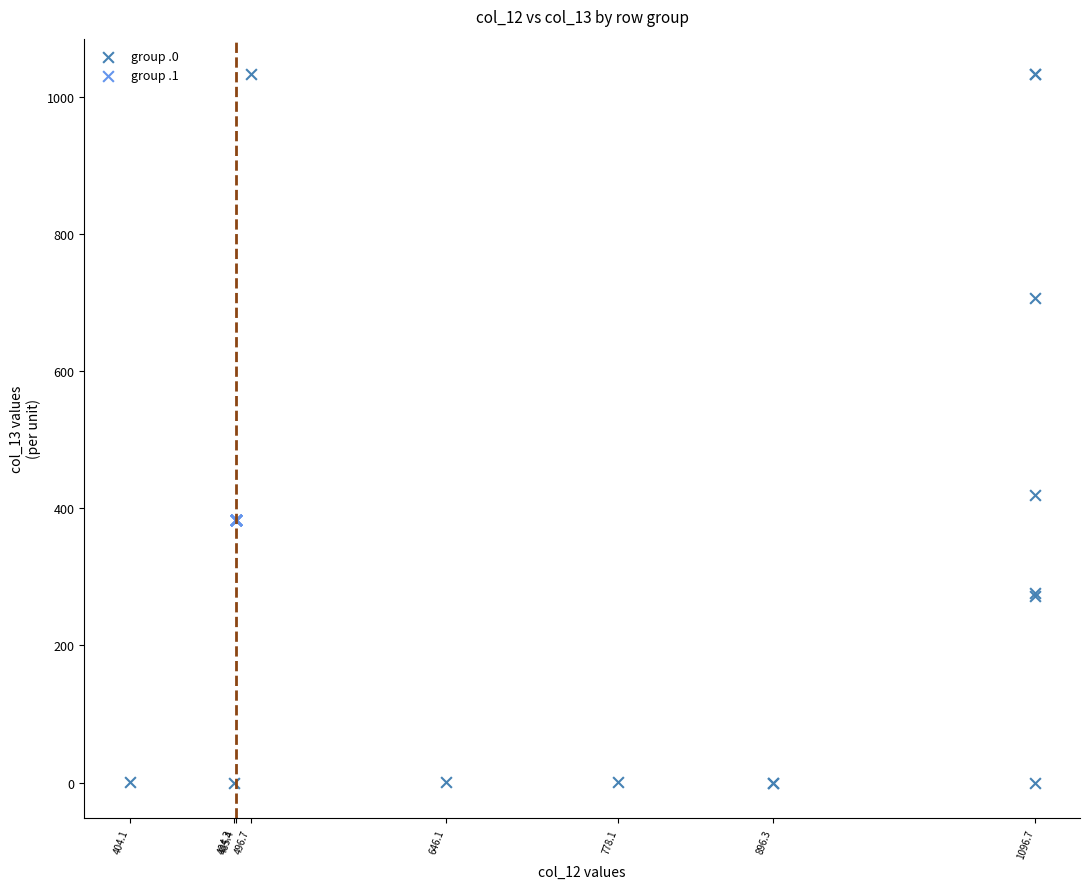

Which series reaches the minimum Y coordinate?

group .0